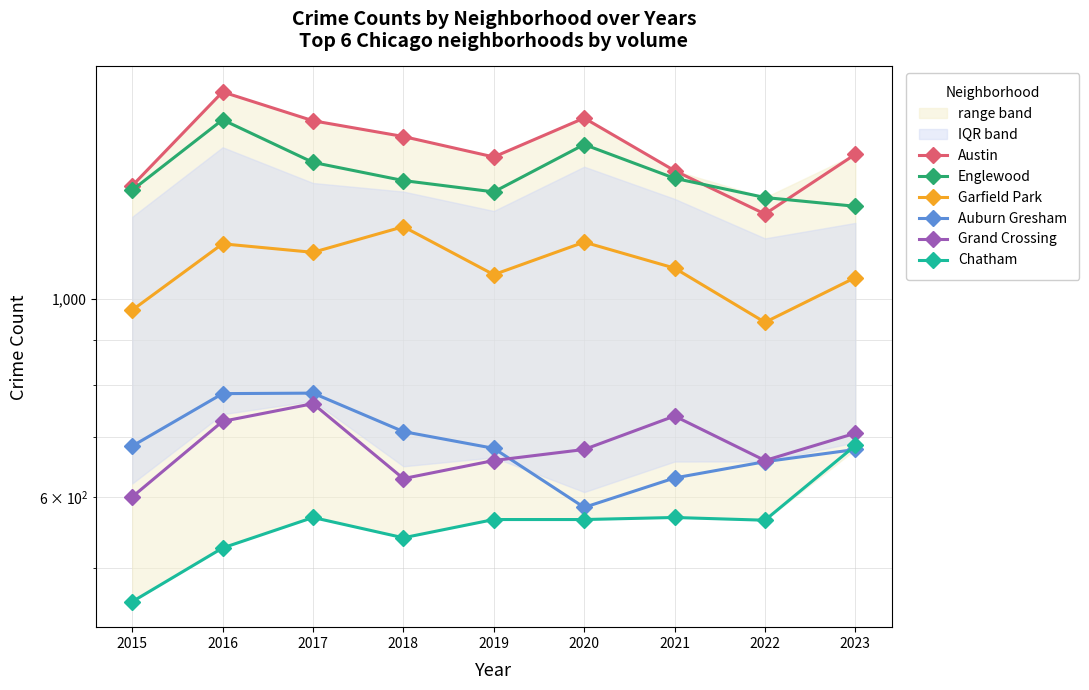

Reading left to right, what are all the values shown in this chart?

Austin: 1338	1704	1582	1519	1441	1593	1391	1244	1451
Englewood: 1323	1586	1421	1356	1317	1488	1364	1298	1269
Garfield Park: 971	1152	1127	1204	1064	1157	1082	941	1056
Auburn Gresham: 684	783	784	710	680	584	630	657	678
Grand Crossing: 600	729	763	629	659	678	739	659	707
Chatham: 458	526	569	540	566	566	569	565	685